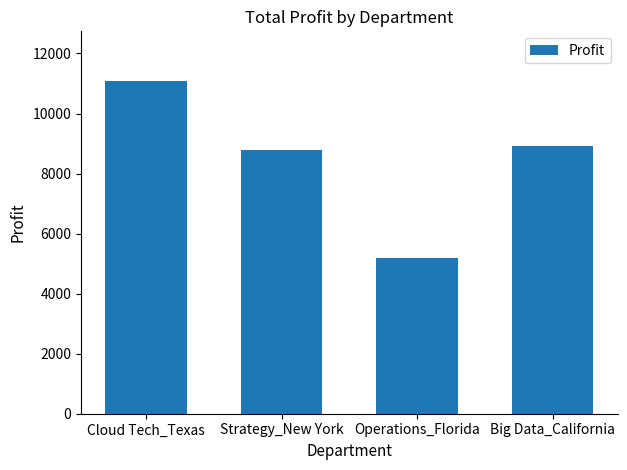

What is the sum of all values?

33970